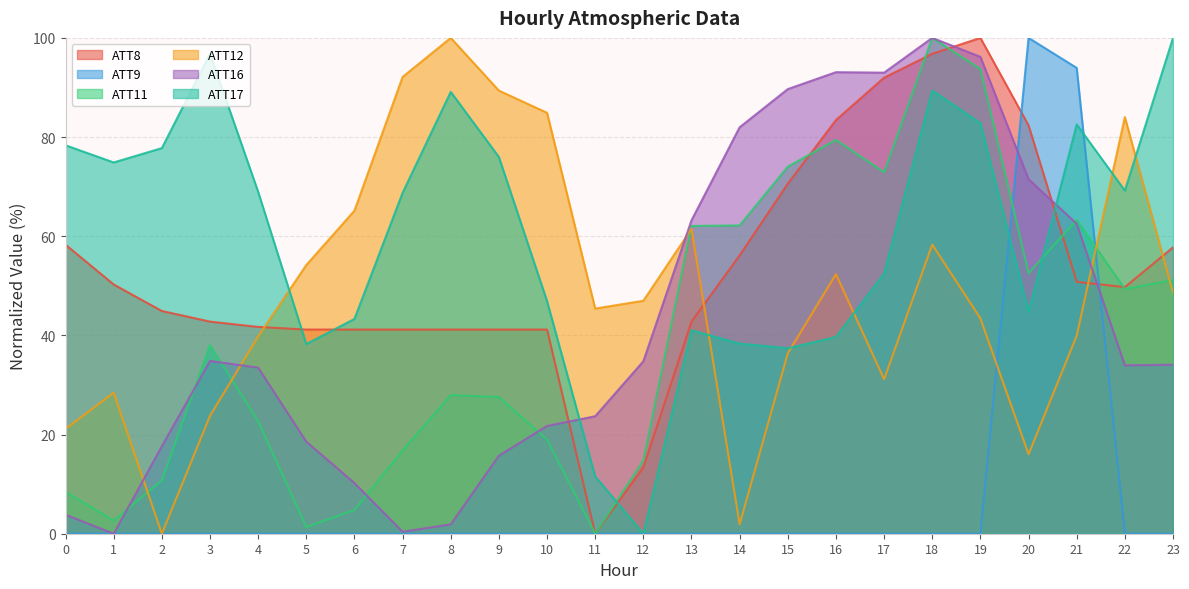

Which has a higher value, 17 or 22?

17